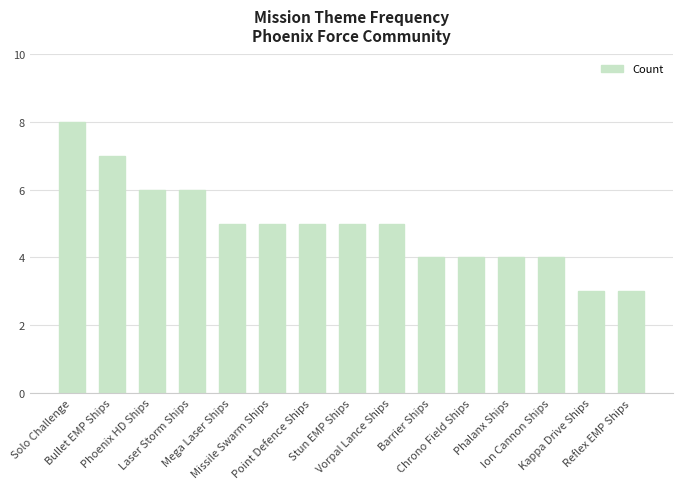

Reading left to right, transcribe all the data shown in this chart.

8	7	6	6	5	5	5	5	5	4	4	4	4	3	3